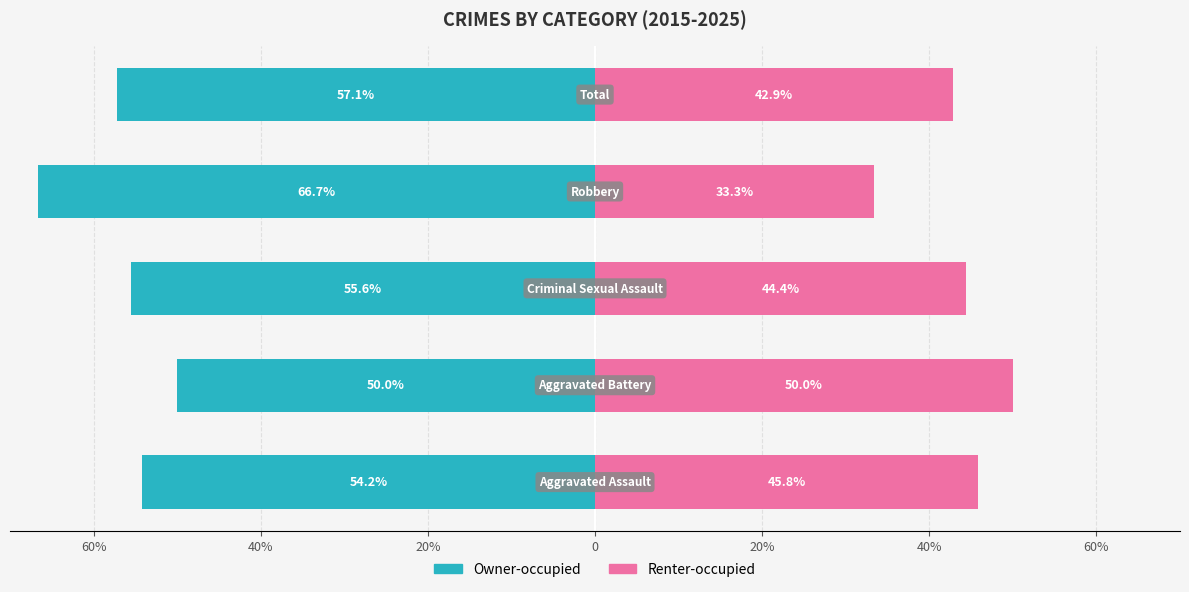

What are all the series names shown in the legend?

Owner-occupied, Renter-occupied